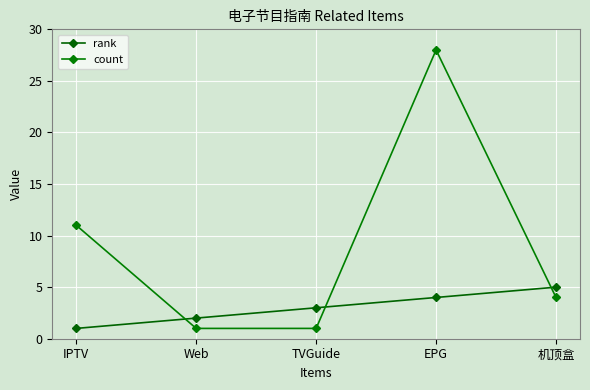

At which label does rank first exceed 3?

EPG